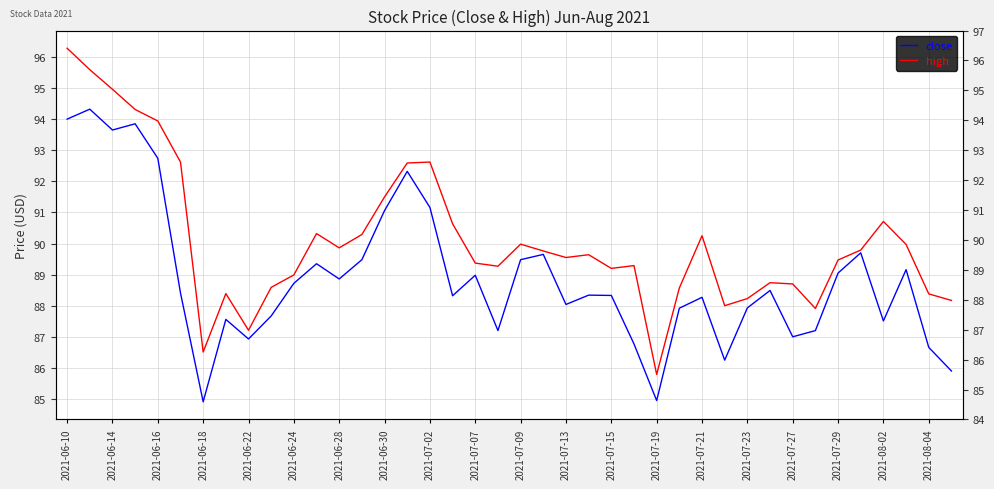

What is the difference between the maximum and minimum values in the high series?

10.5